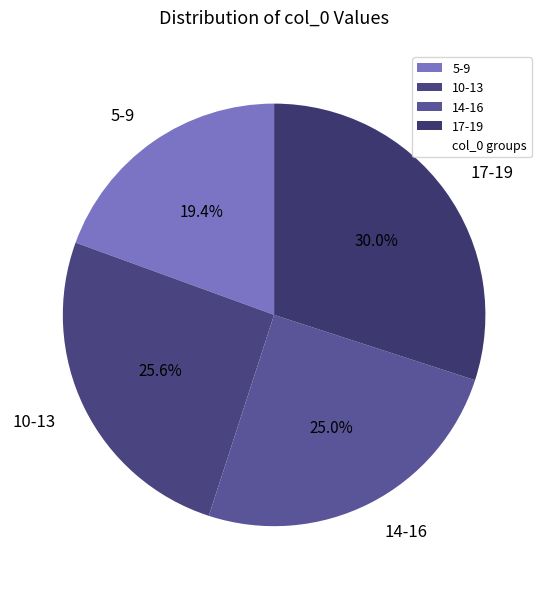

What is the ratio of the value at 17-19 to the value at 5-9?

1.5